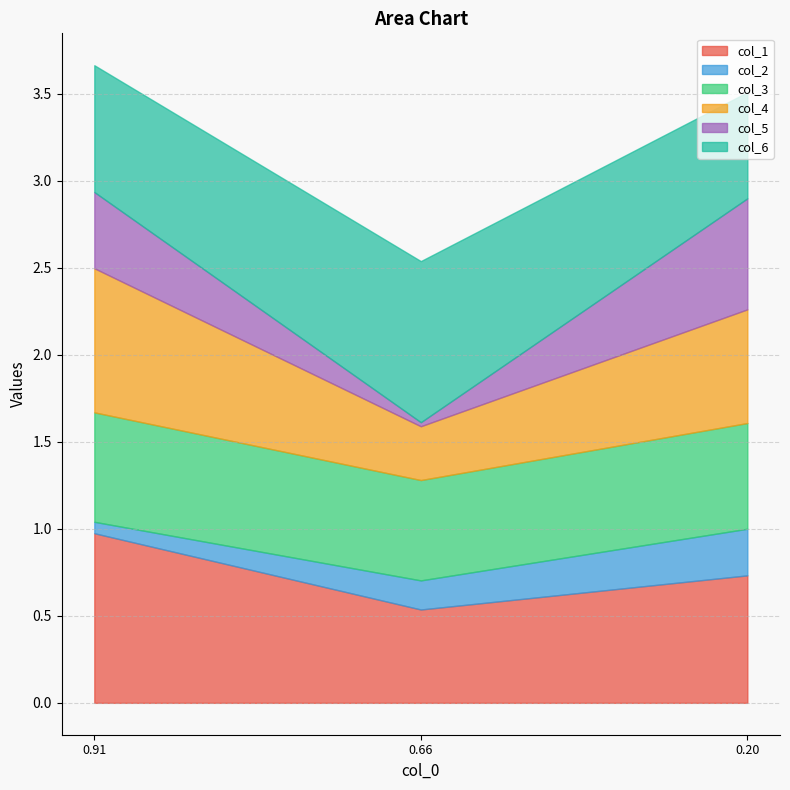

Rank the series by their maximum value, from highest to lowest.

col_1, col_6, col_4, col_5, col_3, col_2